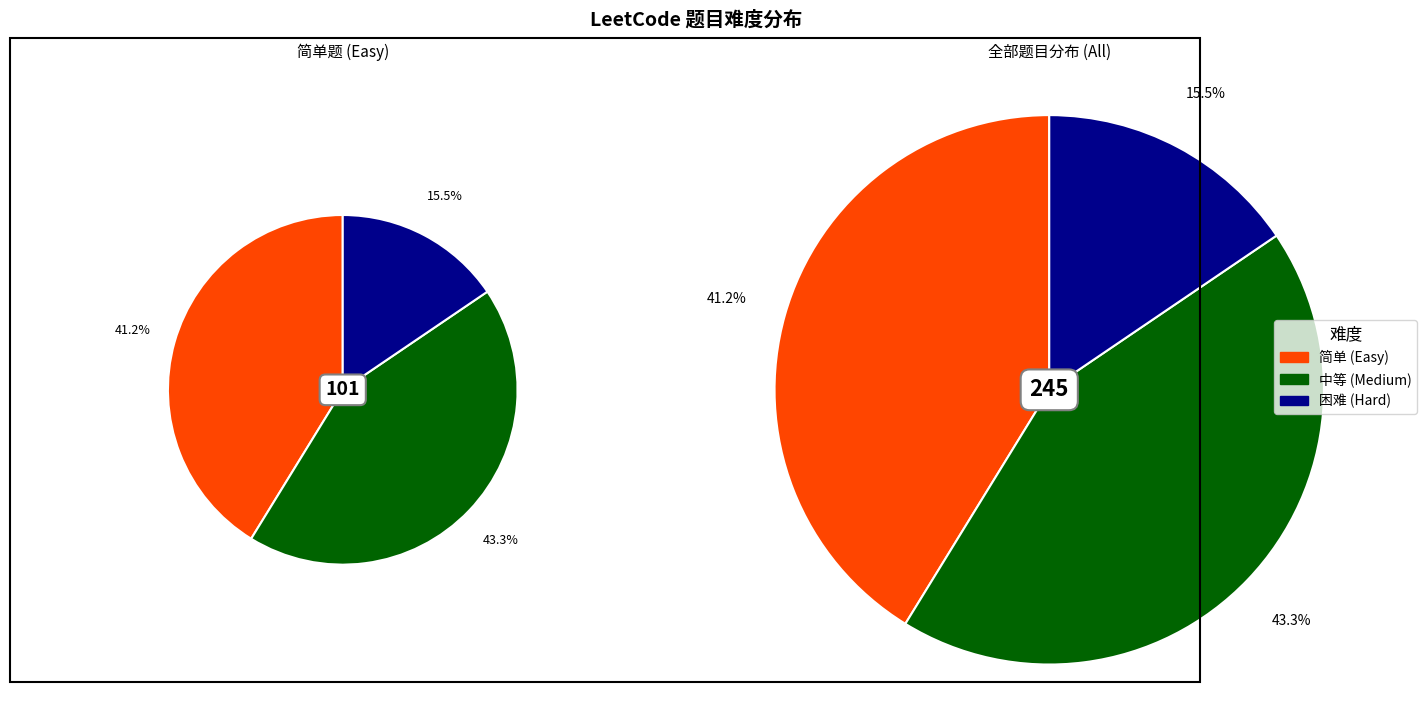

Combined, do 简单 and 困难 account for over 50%?

Yes